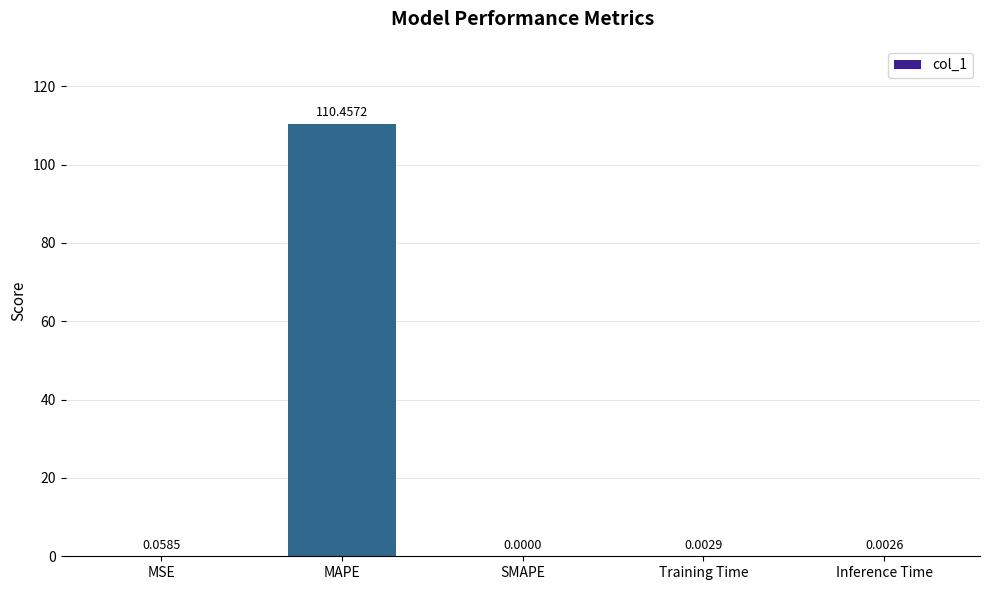

How many distinct data groups are displayed?

1